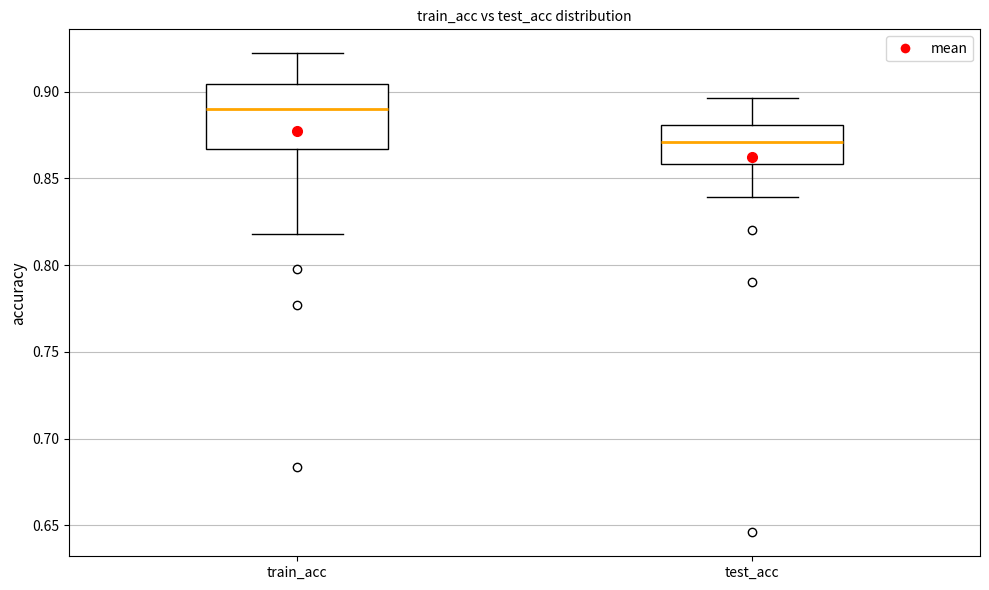

Reading left to right, transcribe this box plot: for each box, give where its median line is, the range the box spans, and where its two whiskers end, as read against the y-axis. The values are not printed on the chart, so give them approximately, as read against the axis.

train_acc: median 0.890, box 0.865 to 0.905, whiskers 0.820 to 0.920
test_acc: median 0.870, box 0.860 to 0.880, whiskers 0.840 to 0.895